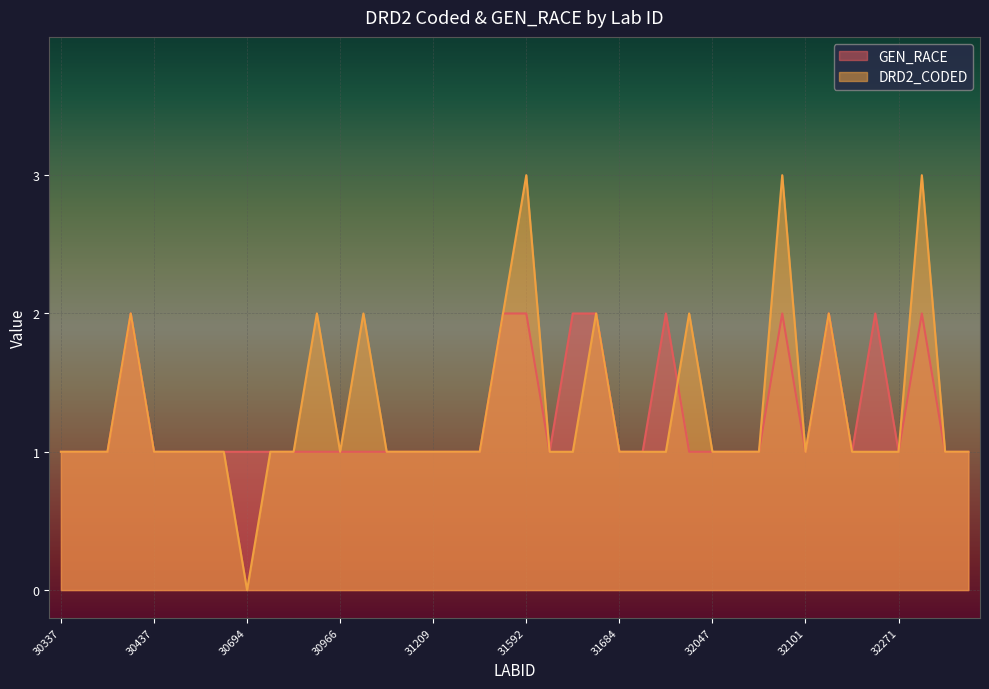

At how many categories does at least one series exceed 1?

13